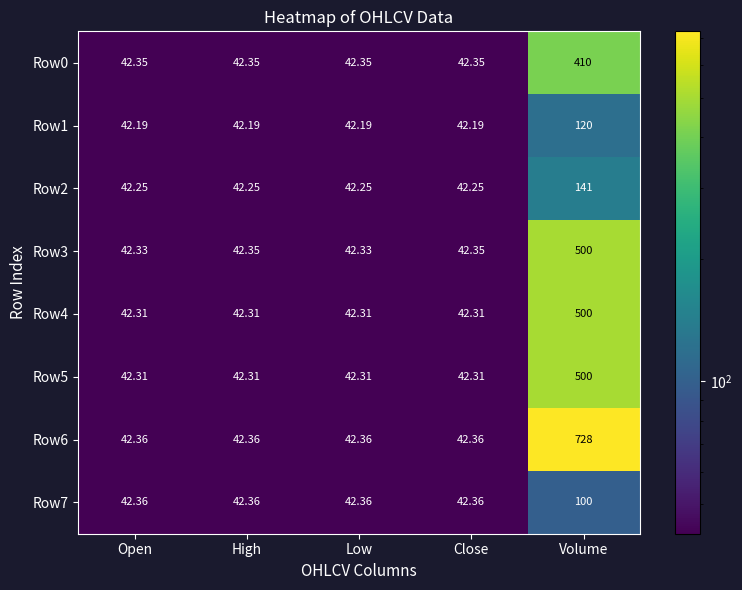

At which category does the chart reach its peak across all series?

Volume